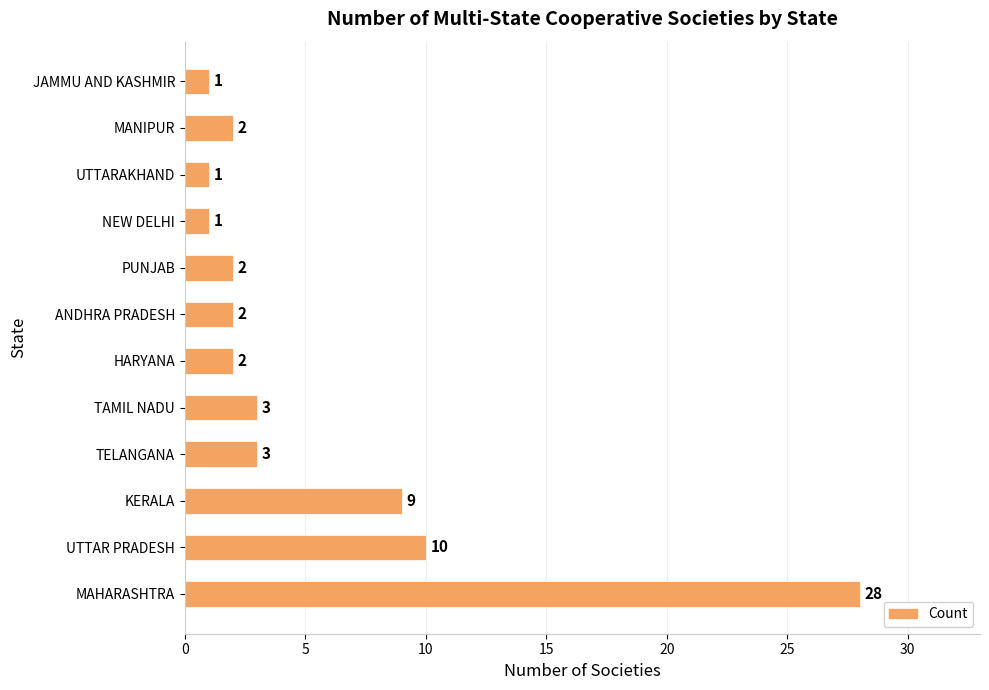

What is the average value?

5